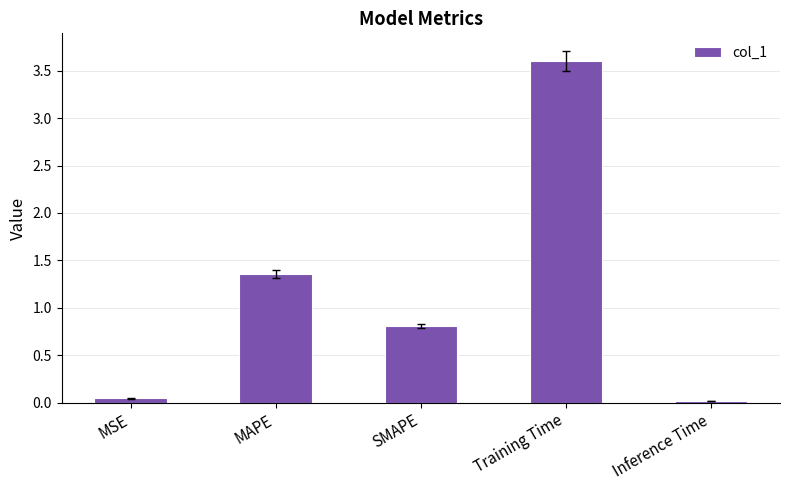

What is the difference between the values at Training Time and SMAPE?

2.8